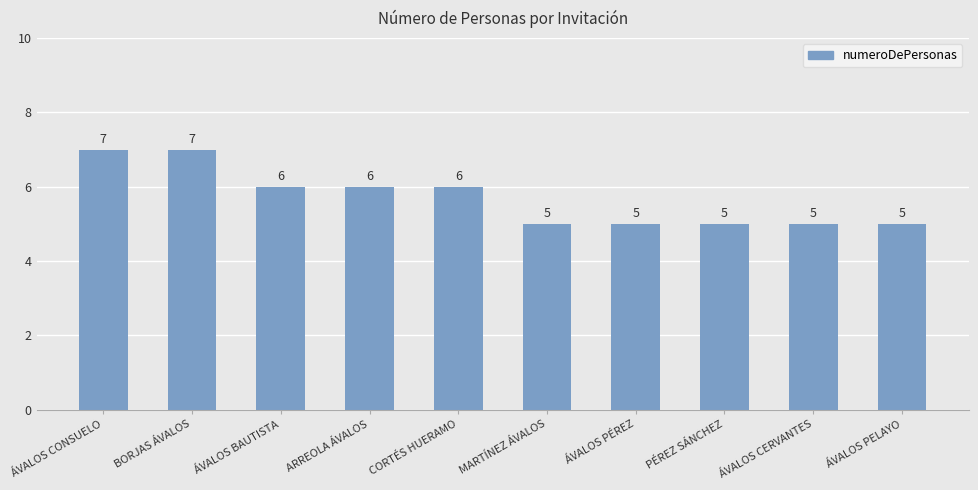

Does the chart contain stacked bars?

No